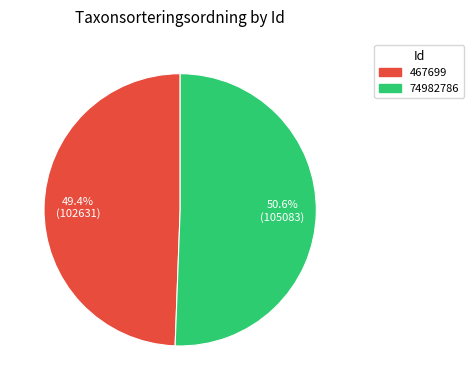

What portion of the pie excludes 74982786?

49.4%